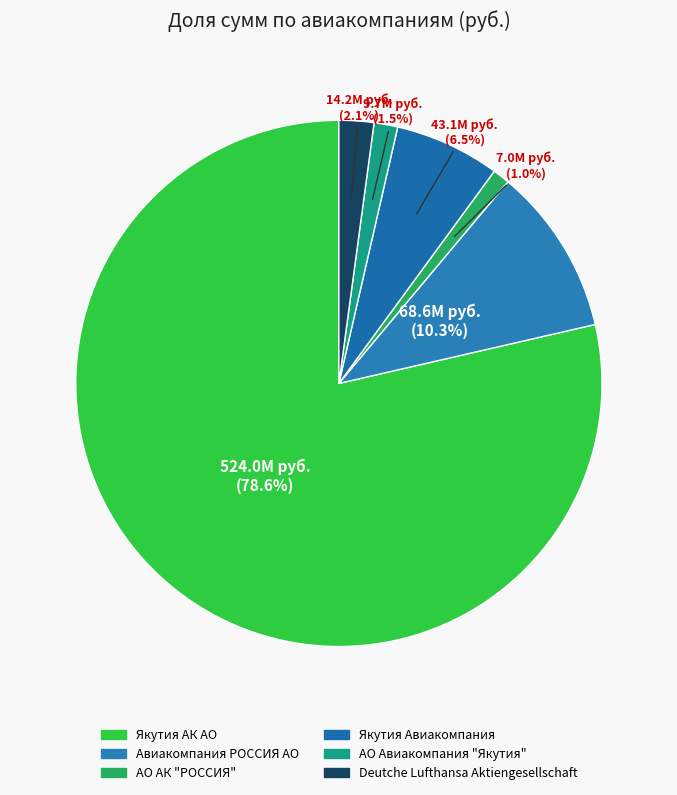

Count the number of slices in the pie.

6